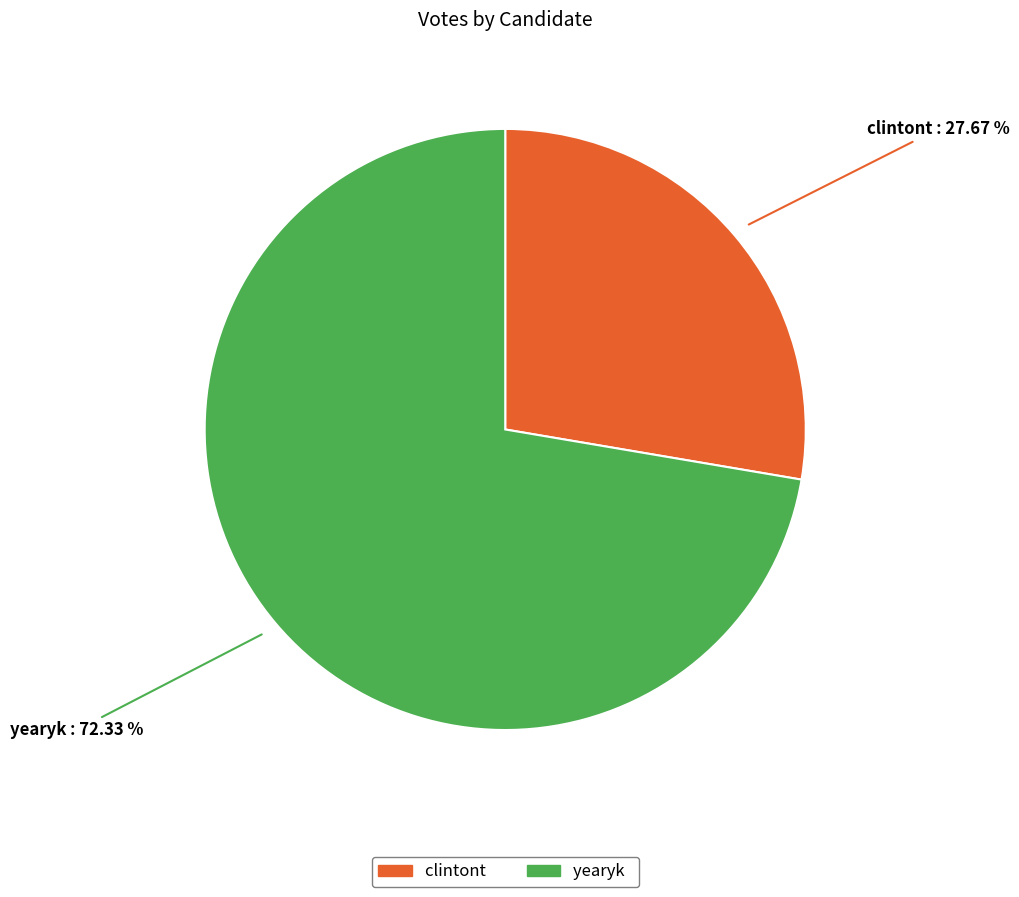

Is the sum of clintont and yearyk greater than half?

Yes